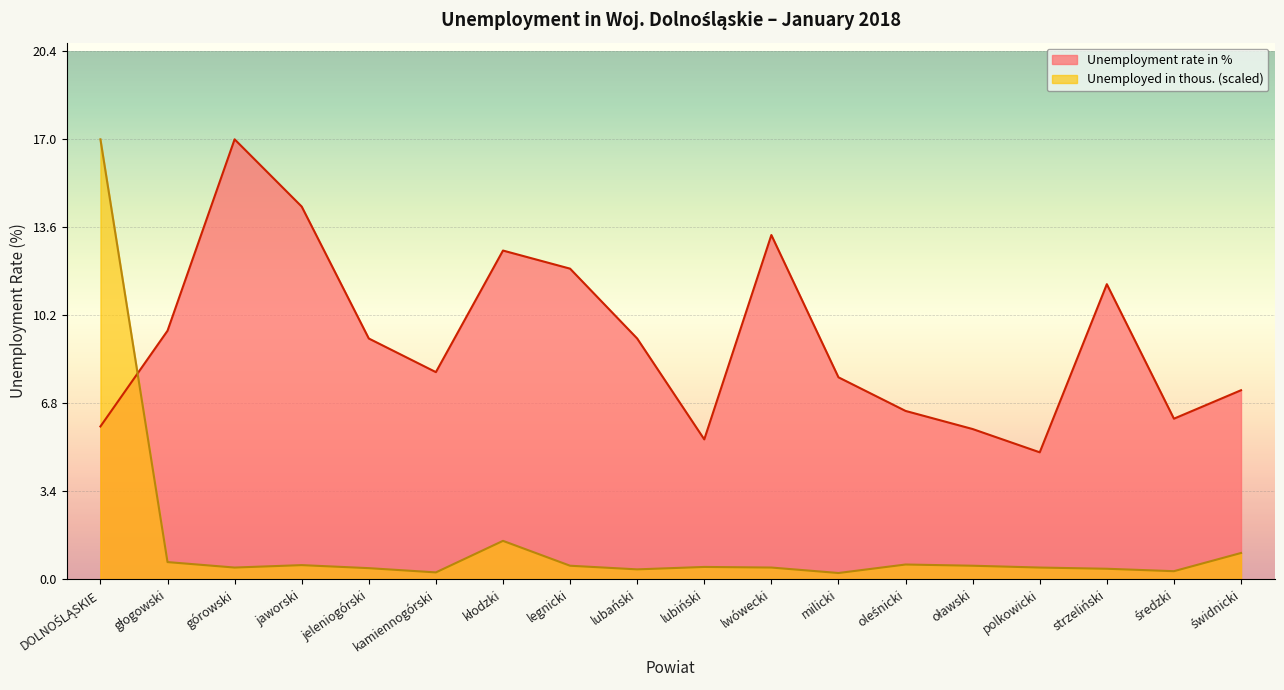

At which category is the sum across all series the highest?

DOLNOŚLĄSKIE